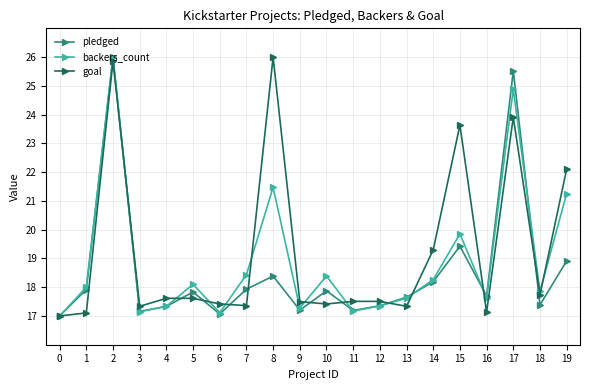

At which label is pledged closest to 21?

15